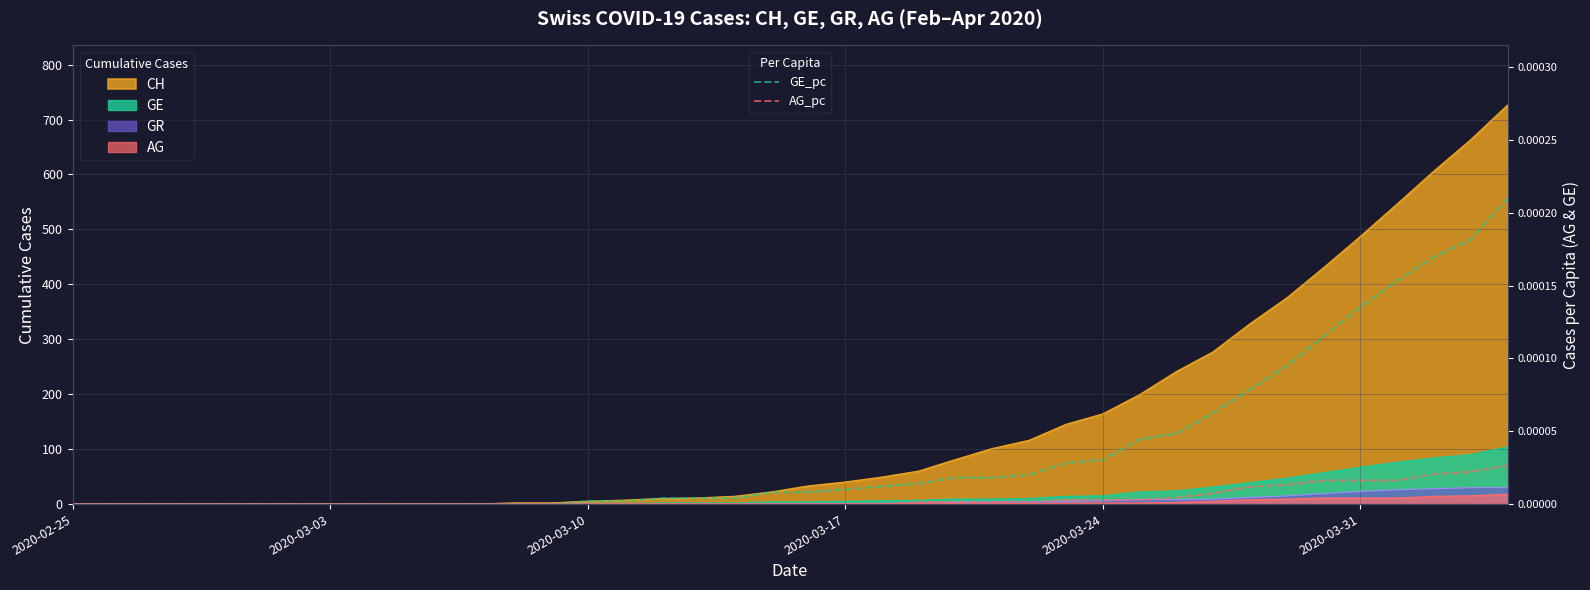

At how many categories does at least one series exceed 0?

26